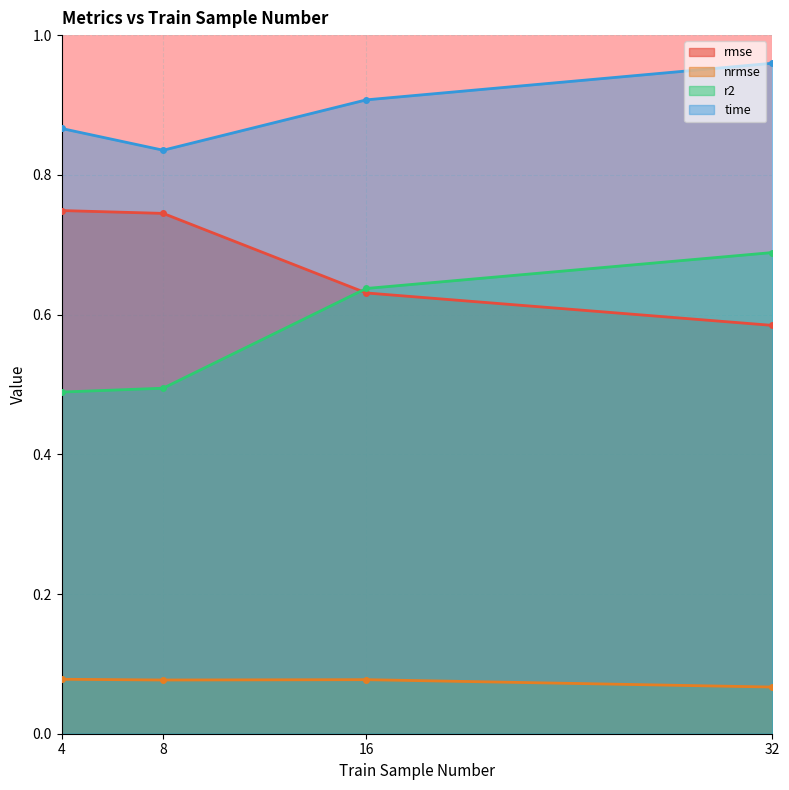

What are all the series names shown in the legend?

rmse, nrmse, r2, time